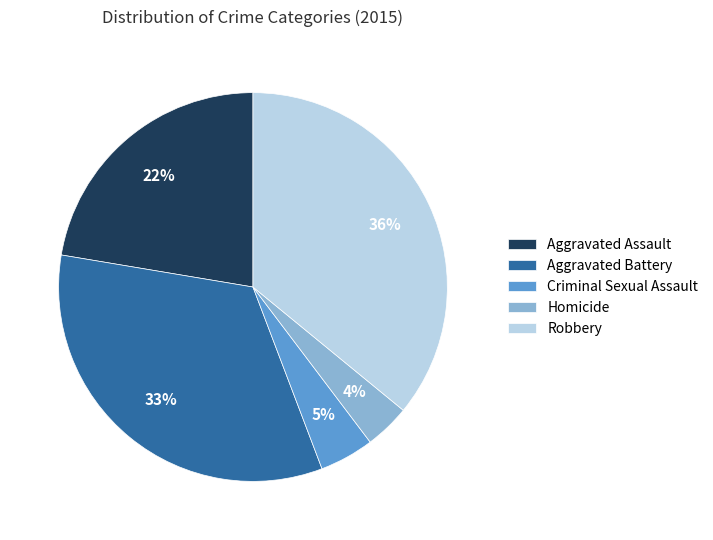

Which has a higher value, Aggravated Battery or Robbery?

Robbery